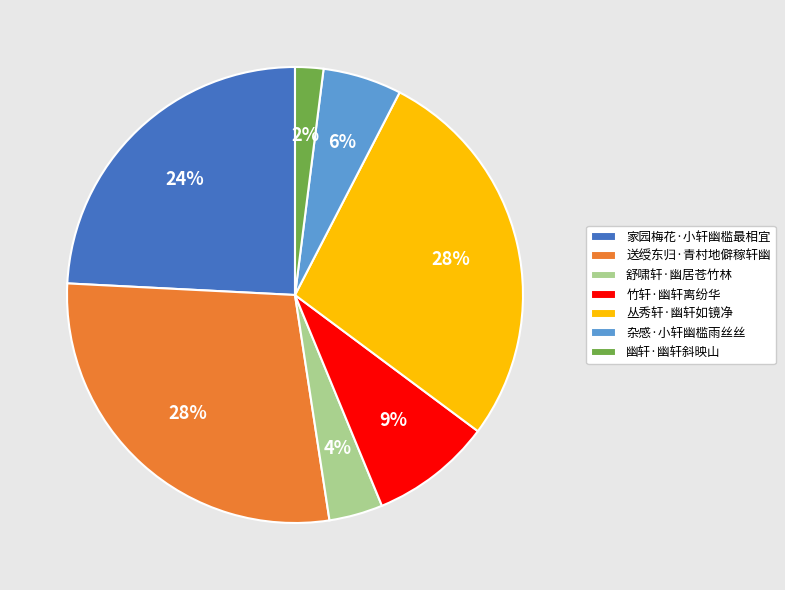

To the nearest percent, what is the combined percentage of 杂感·小轩幽槛雨丝丝 and 送绶东归·青村地僻稼轩幽?

34%